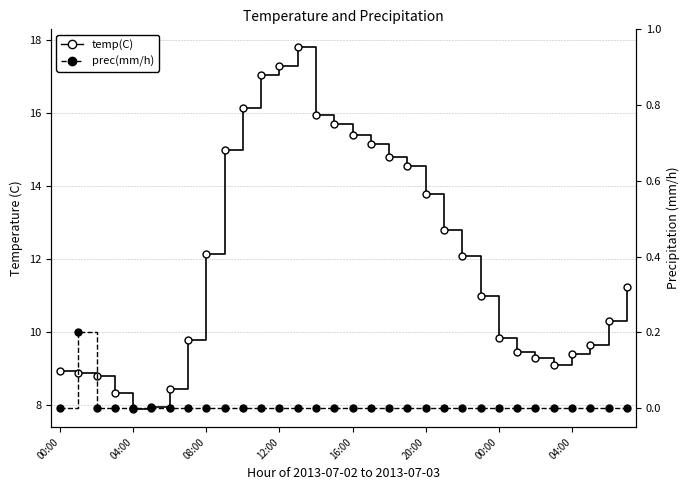

Count the number of categories in the chart.

32